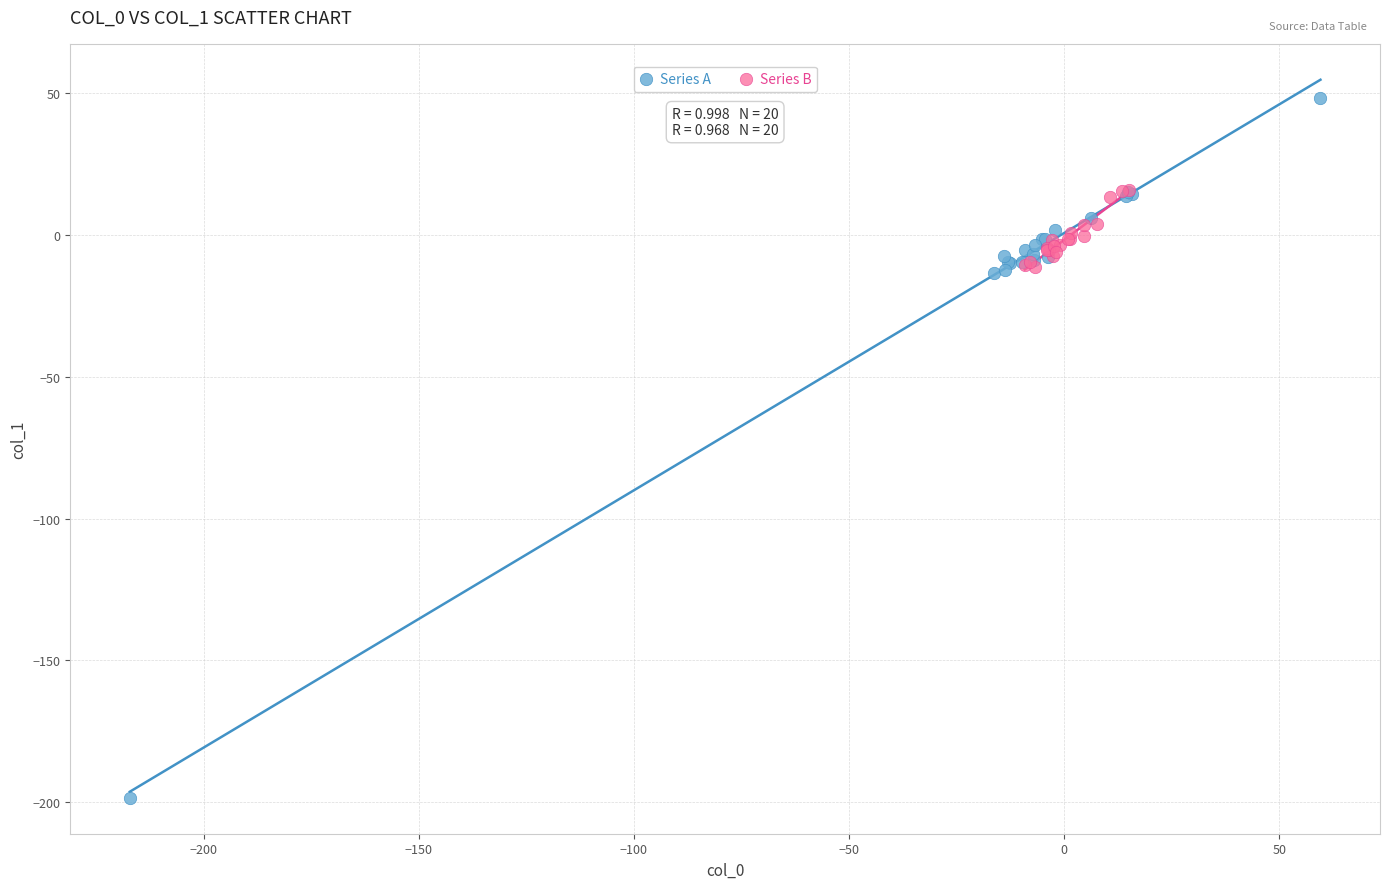

Which series has the largest Y range (max minus min)?

Series A